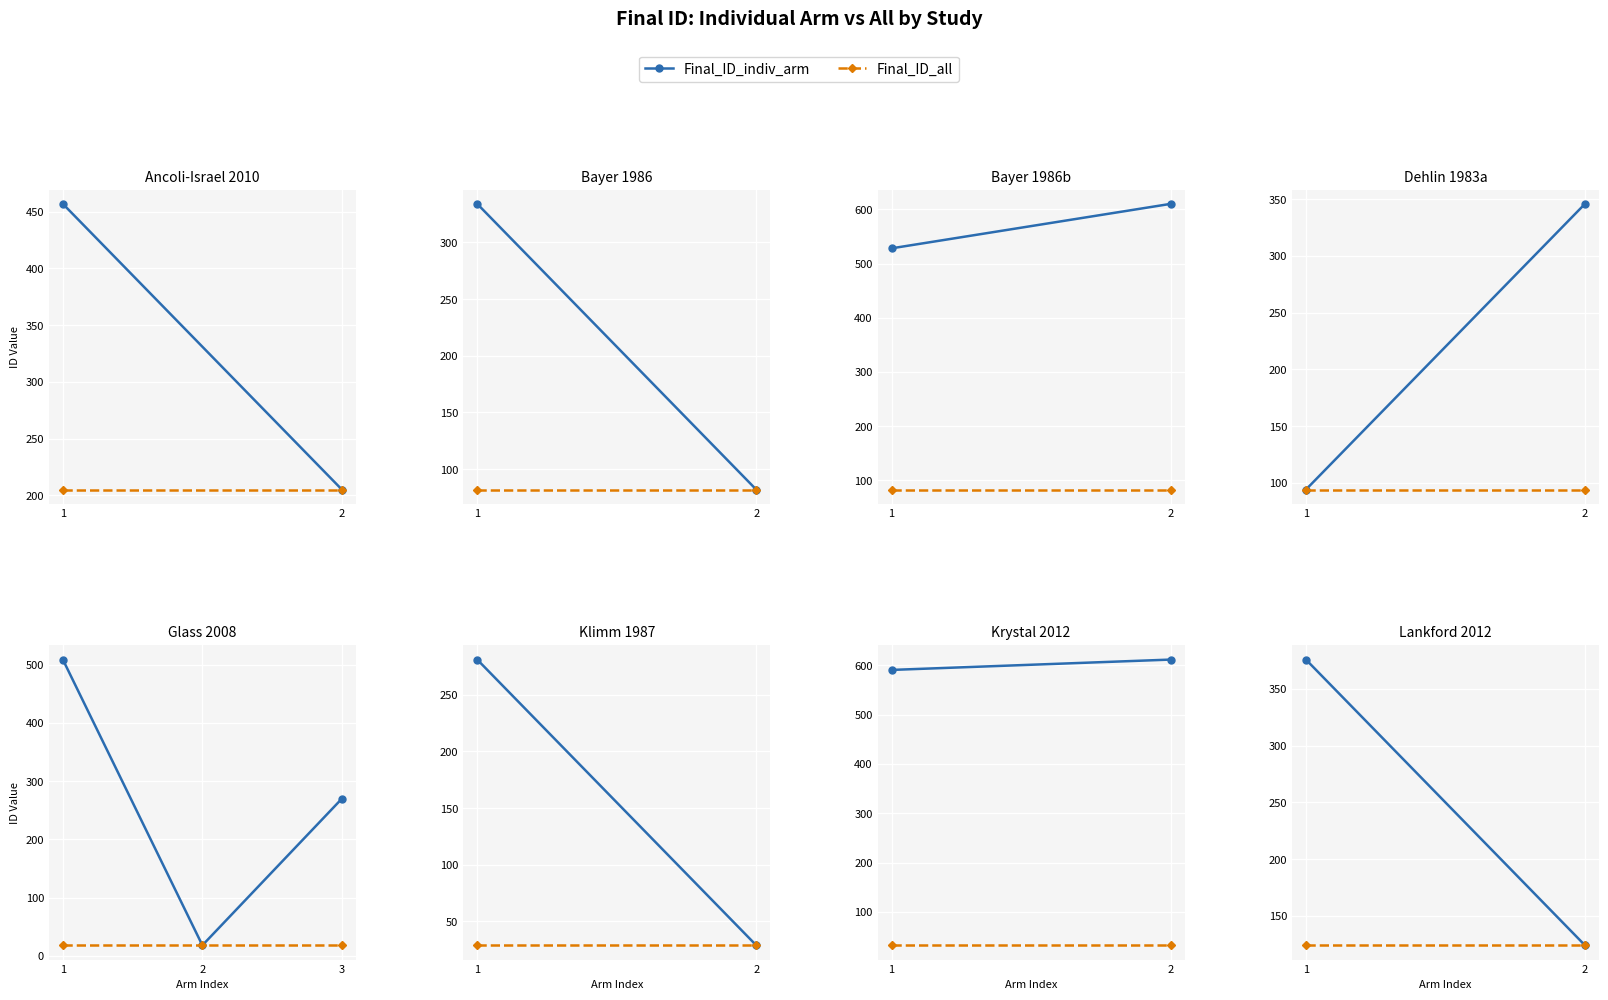

What is the smallest value displayed?

18